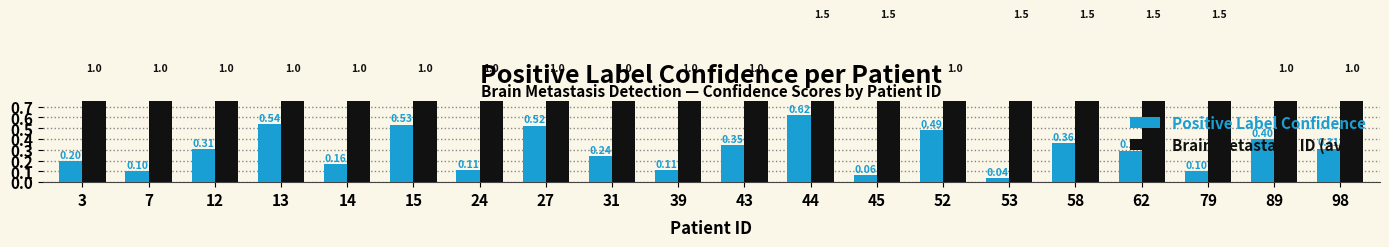

Reading right to left, what are all the values shown in this chart?

Positive Label Confidence: 0.3	0.4	0.1	0.3	0.4	0.0	0.5	0.1	0.6	0.3	0.1	0.2	0.5	0.1	0.5	0.2	0.5	0.3	0.1	0.2
Brain Metastasis ID (avg): 1.0	1.0	1.5	1.5	1.5	1.5	1.0	1.5	1.5	1.0	1.0	1.0	1.0	1.0	1.0	1.0	1.0	1.0	1.0	1.0